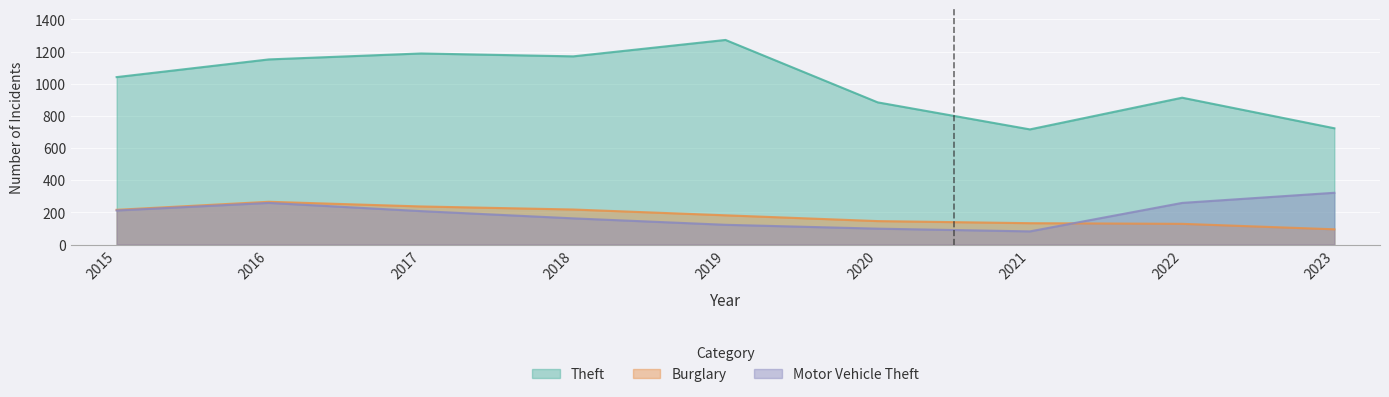

True or false: Burglary and Theft cross at least once.

False